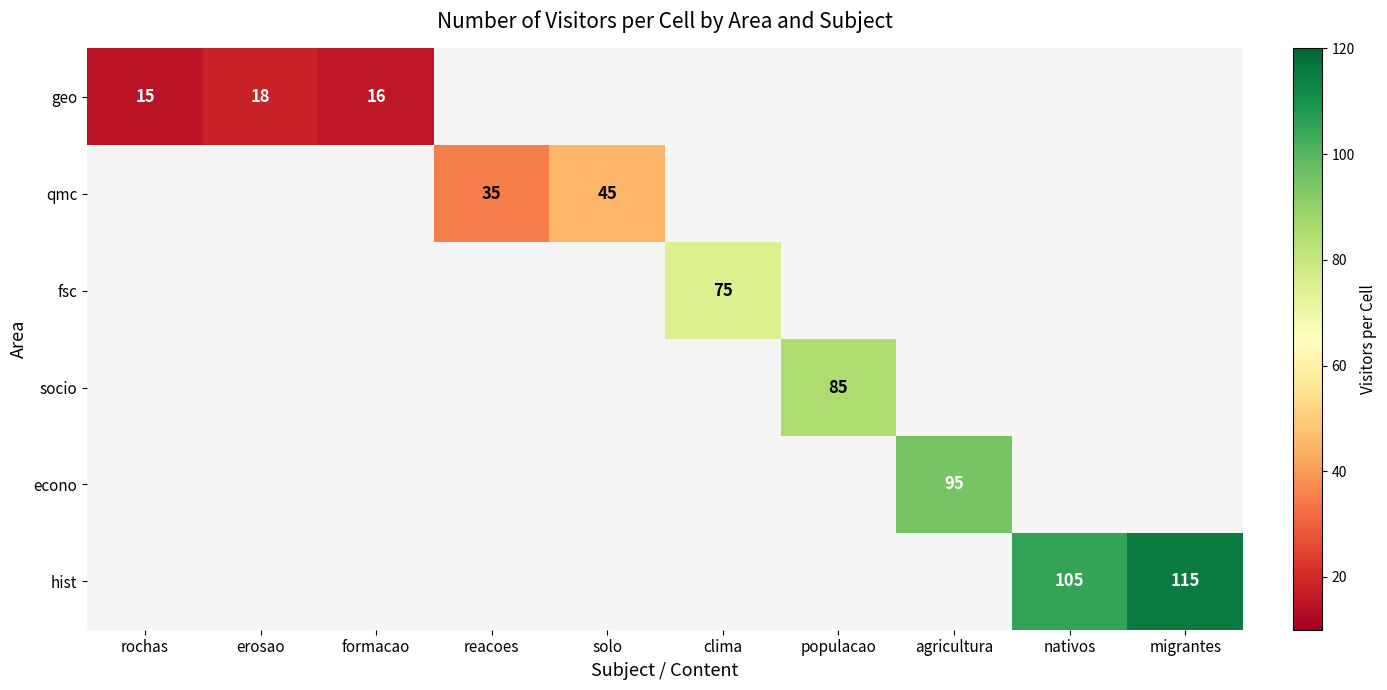

Is it true that fsc equals 75 at clima?

True